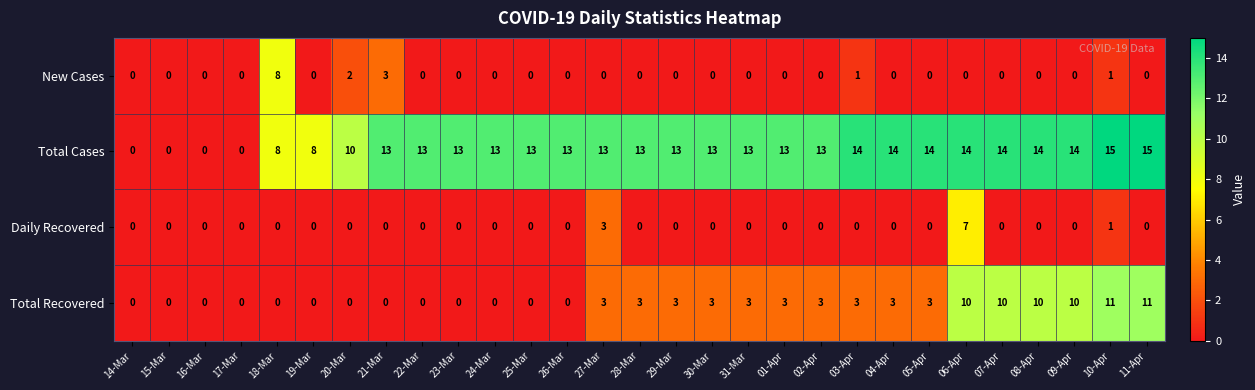

What is the total value across all series at 27-Mar?

19